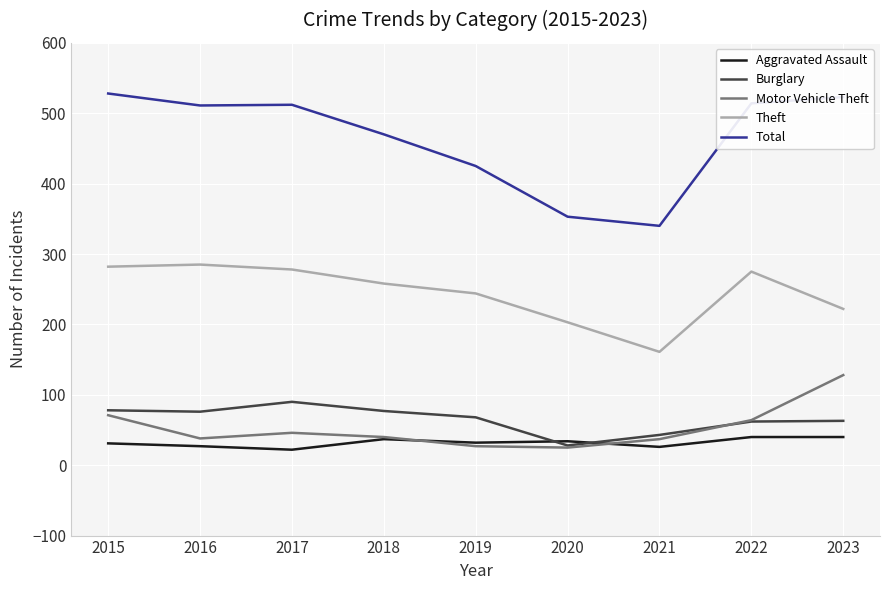

True or false: Total and Burglary intersect in this chart.

False